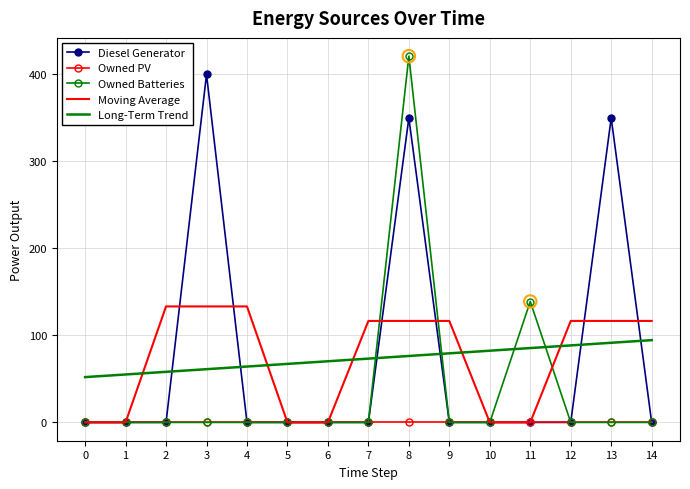

Is the value of Long-Term Trend at 2 greater than the value of Owned PV at 9?

Yes